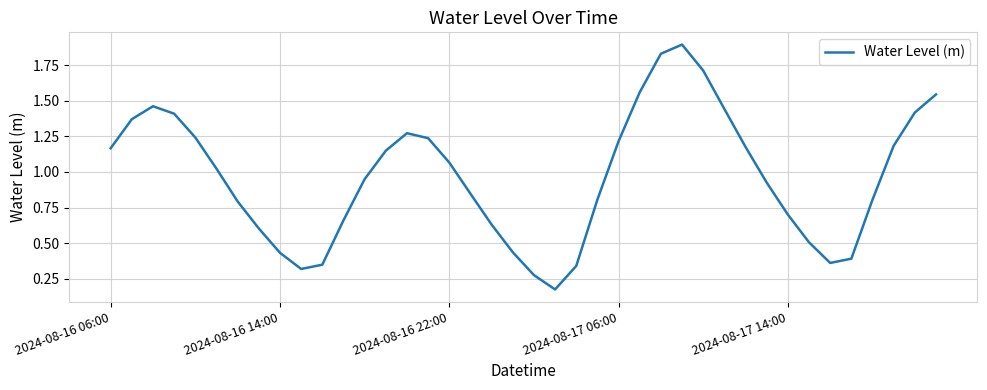

What is the maximum value shown in the chart?

1.9